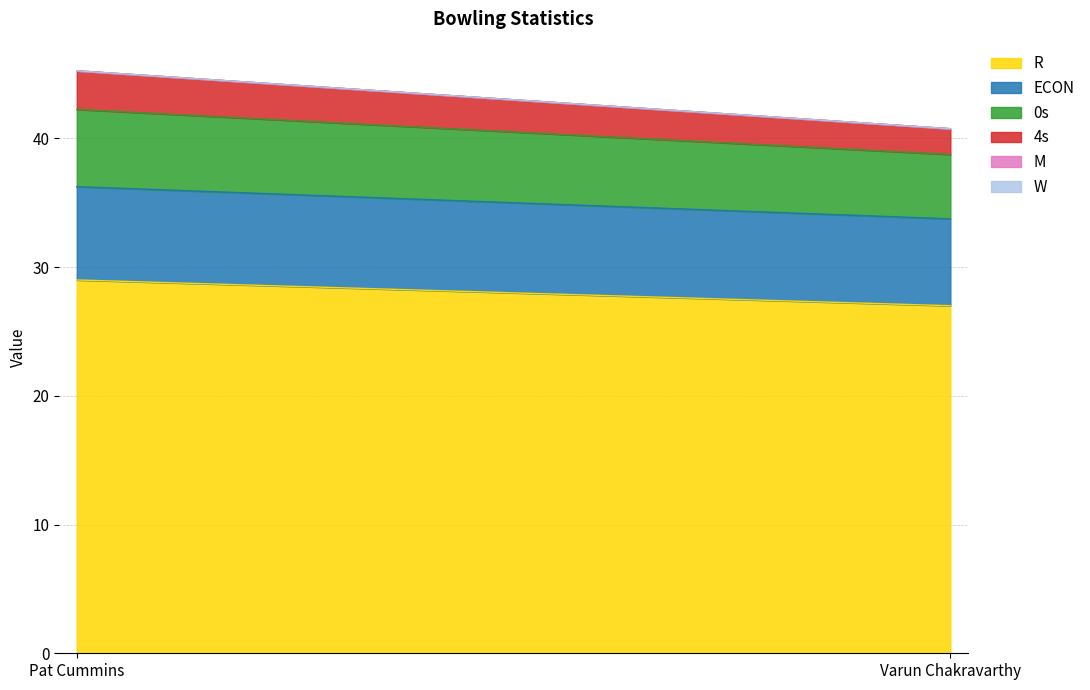

At which category does the chart reach its peak across all series?

Pat Cummins